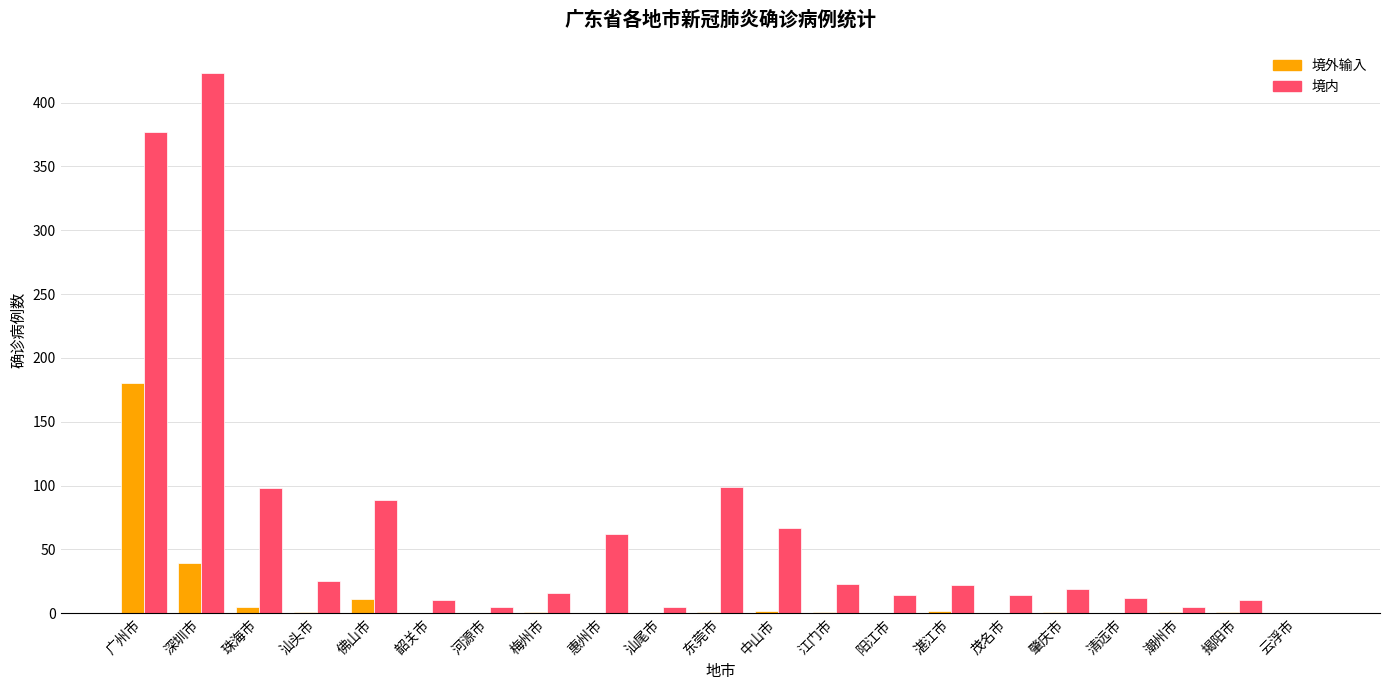

Between 佛山市 and 湛江市, which series saw the biggest shift?

境内